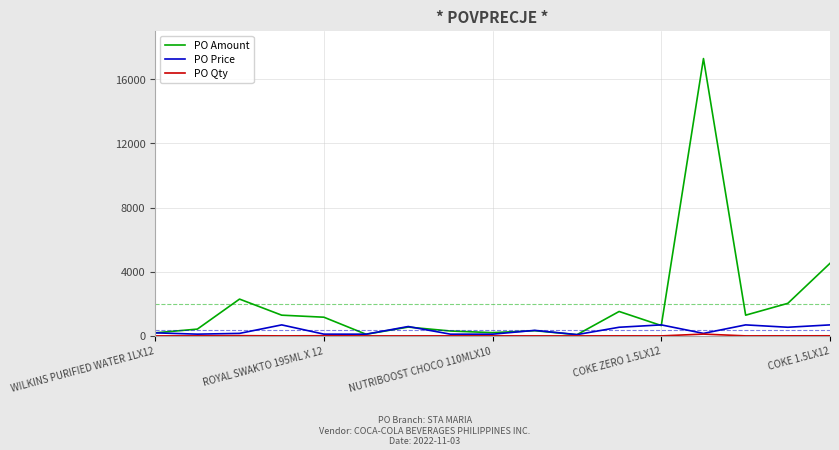

Which series has the largest total across all categories?

PO Amount